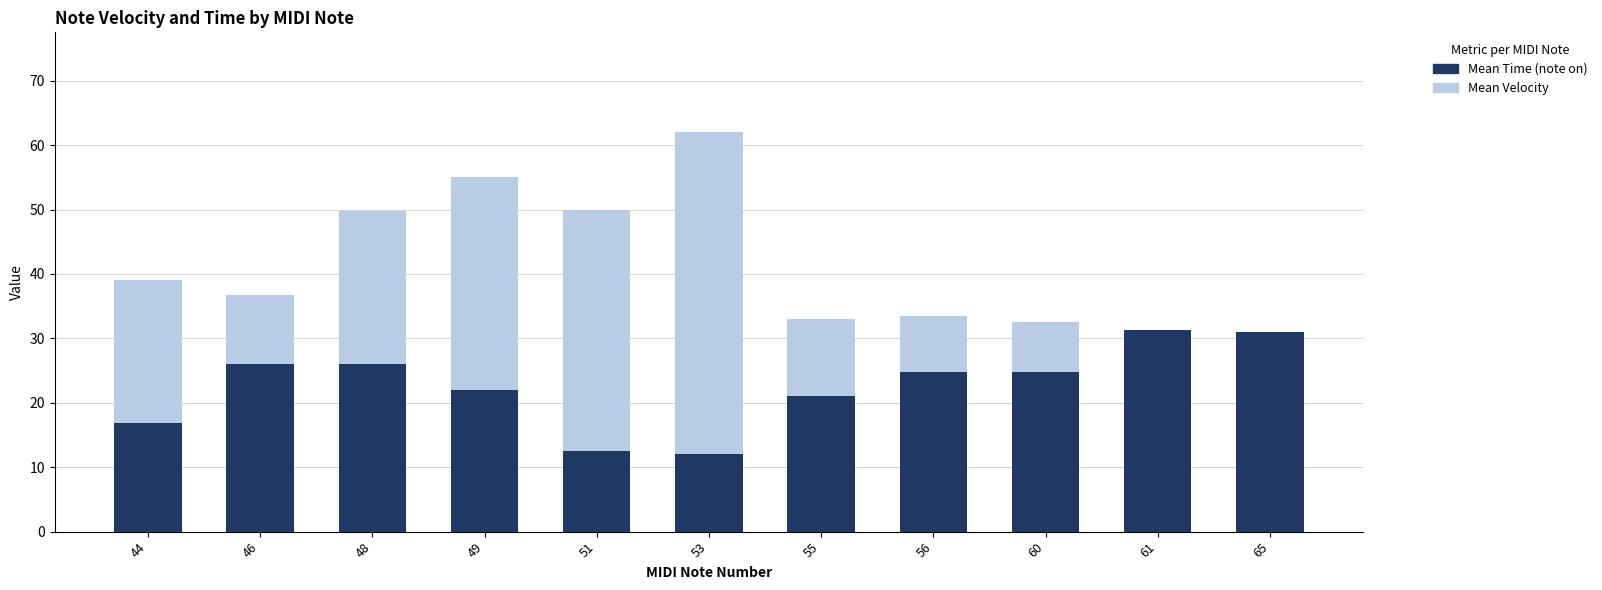

List the labels in order of Mean Time value, smallest first.

53, 51, 44, 55, 49, 60, 56, 46, 48, 65, 61